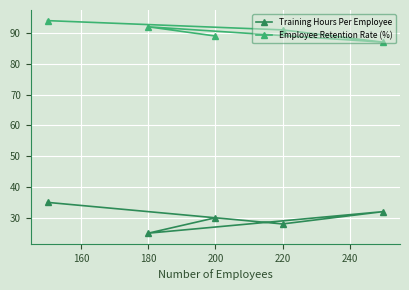

Is the value of Training Hours Per Employee at 220 greater than the value of Employee Retention Rate (%) at 180?

No